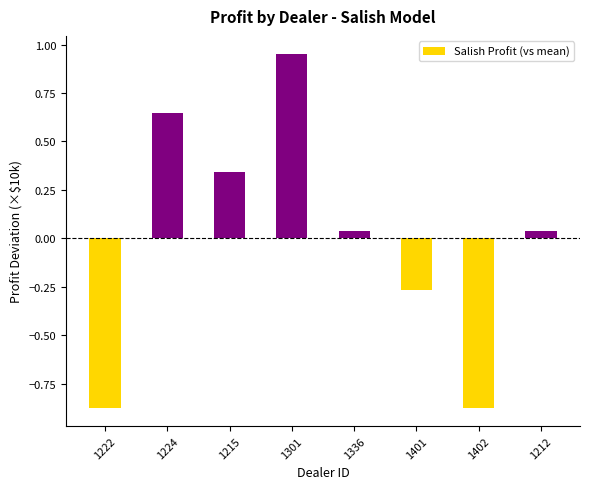

Which has a higher value, 1402 or 1215?

1215